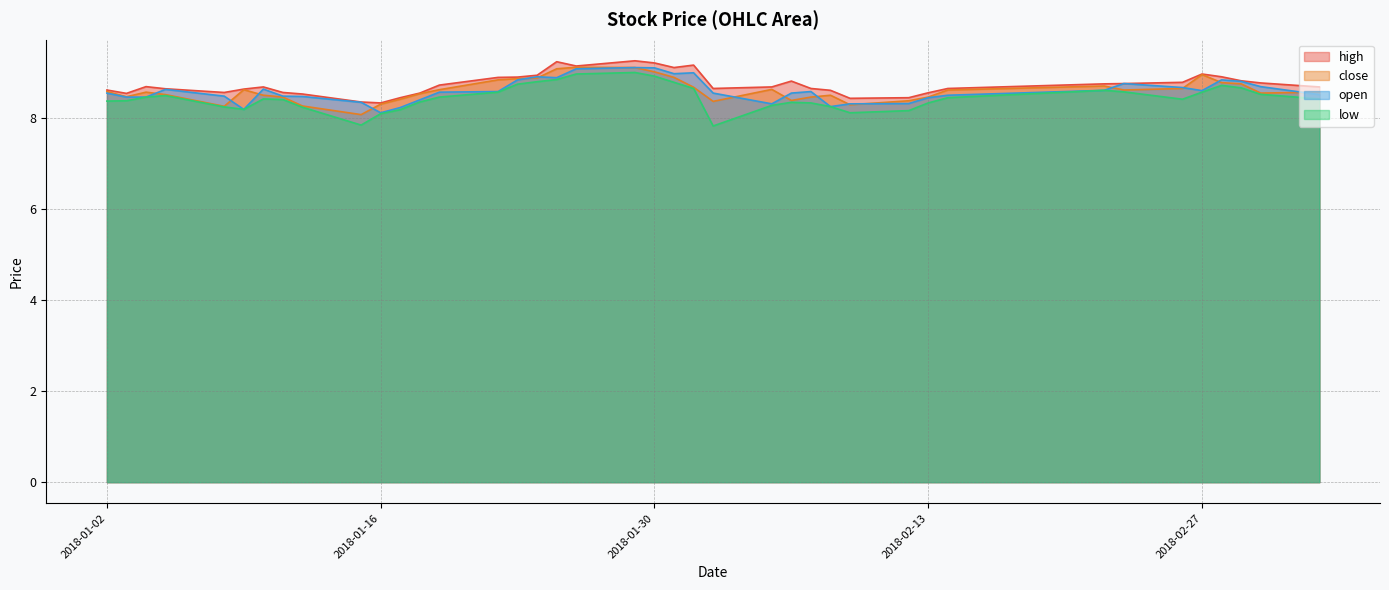

In high, how many points are higher than both neighbors (excluding endpoints)?

7